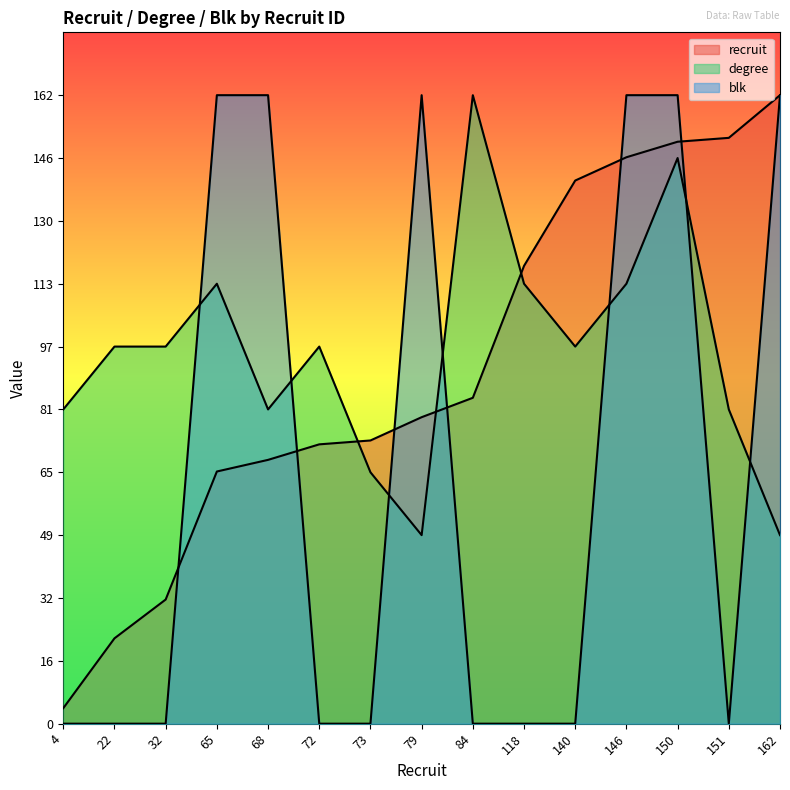

Rank the series at 4 from highest to lowest value.

degree, recruit, blk